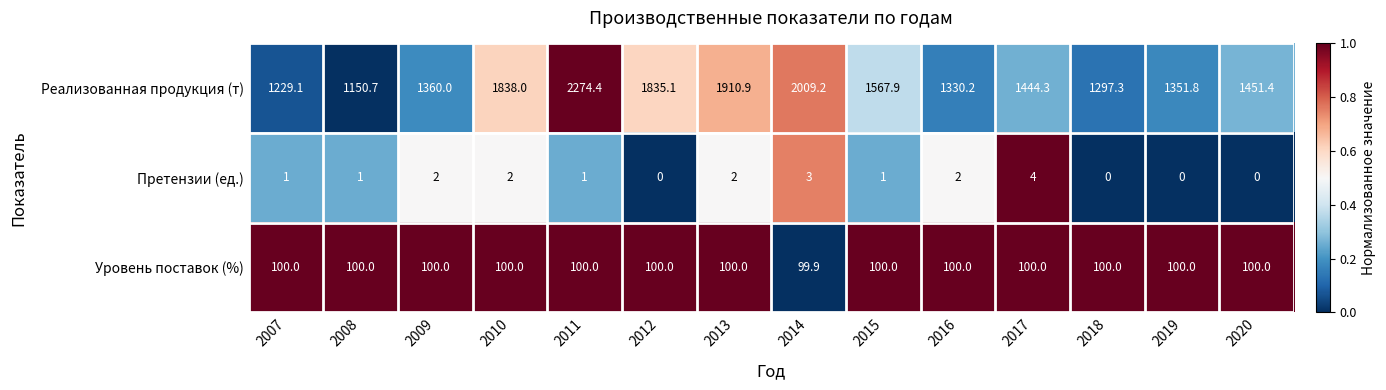

The Уровень поставок (%) series shows 100.0 at 2018. True or false?

True